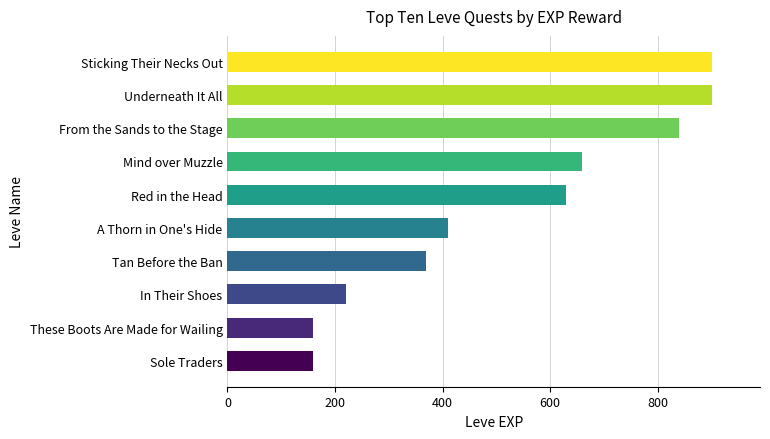

Is it true that the value at From the Sands to the Stage is 1368?

False